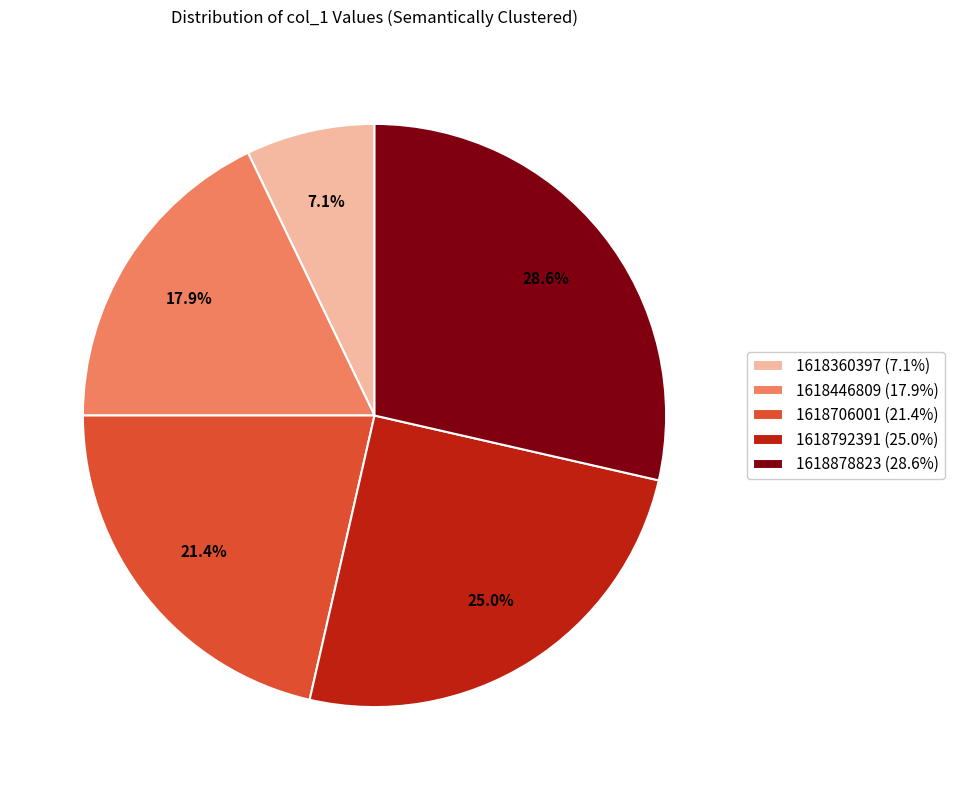

To the nearest percent, what is the average slice percentage?

20%